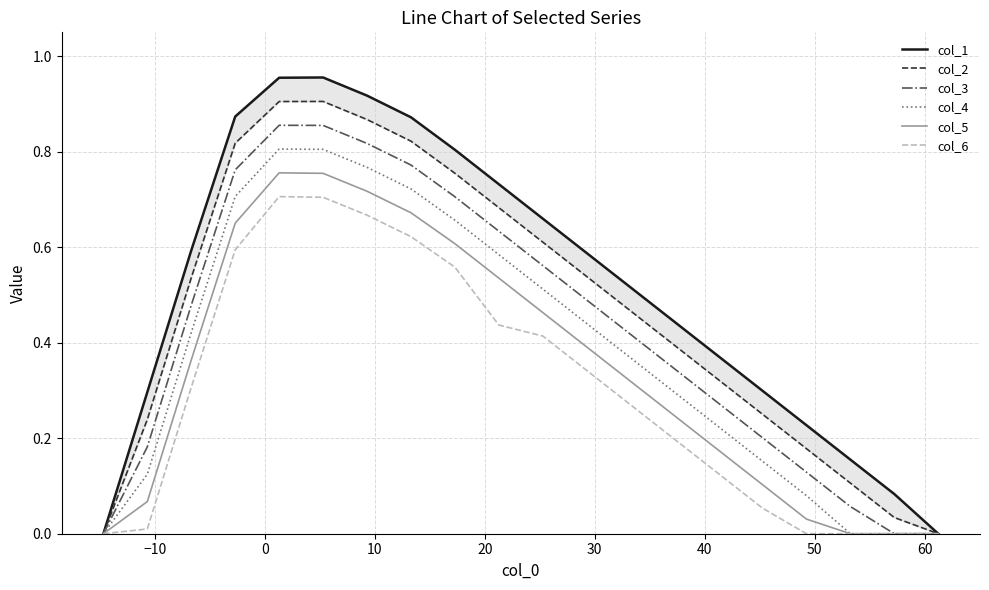

Count the number of data series in this chart.

6